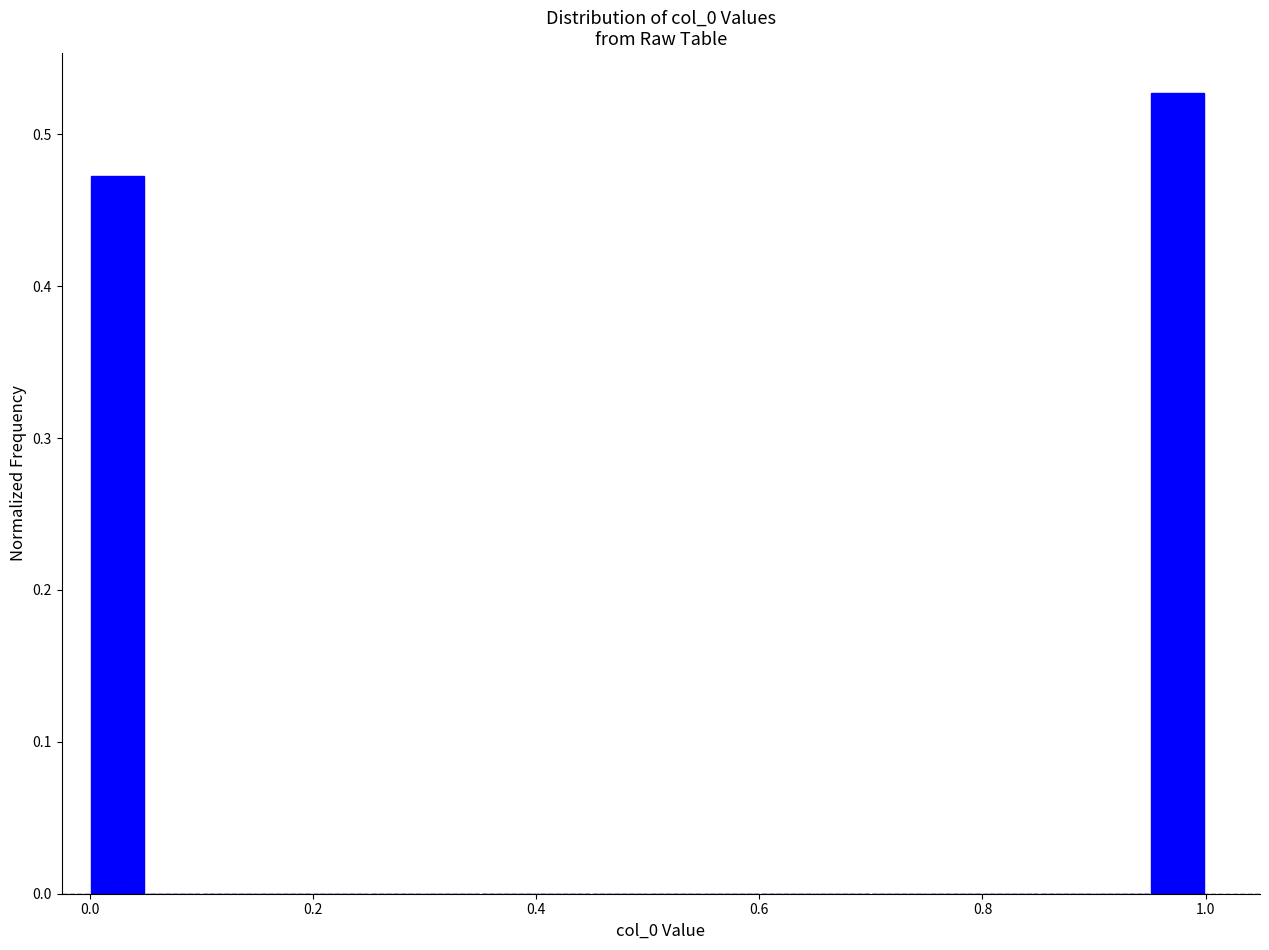

Read against the x-axis, roughly where is the centre of the tallest bar?

0.98